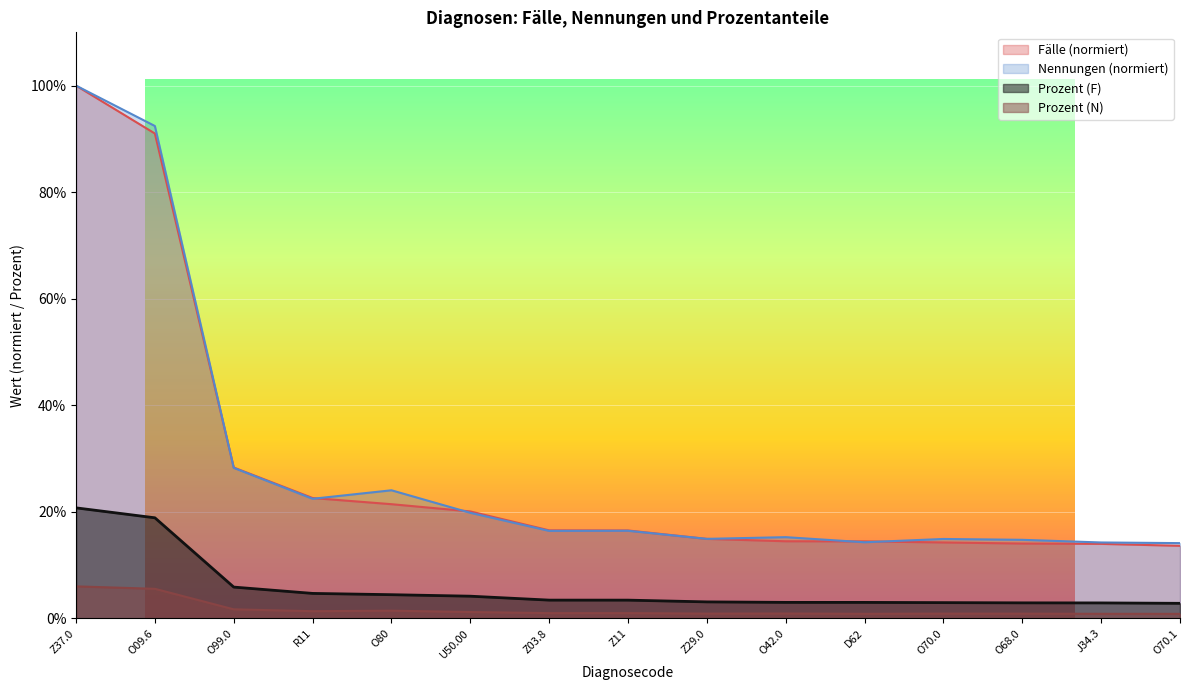

The value of Fälle at O42.0 is 0.1. True or false?

True